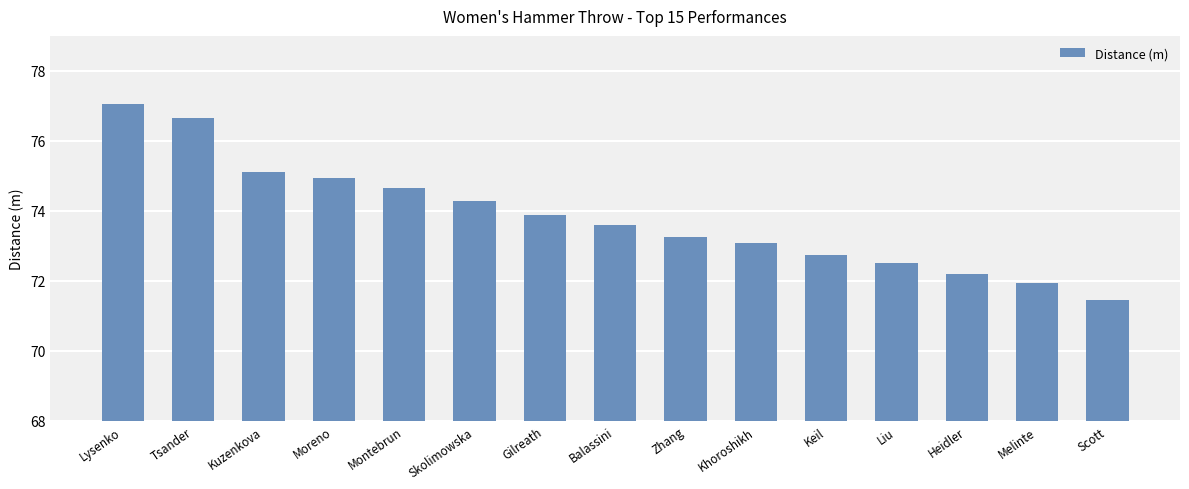

Count the number of categories in the chart.

15